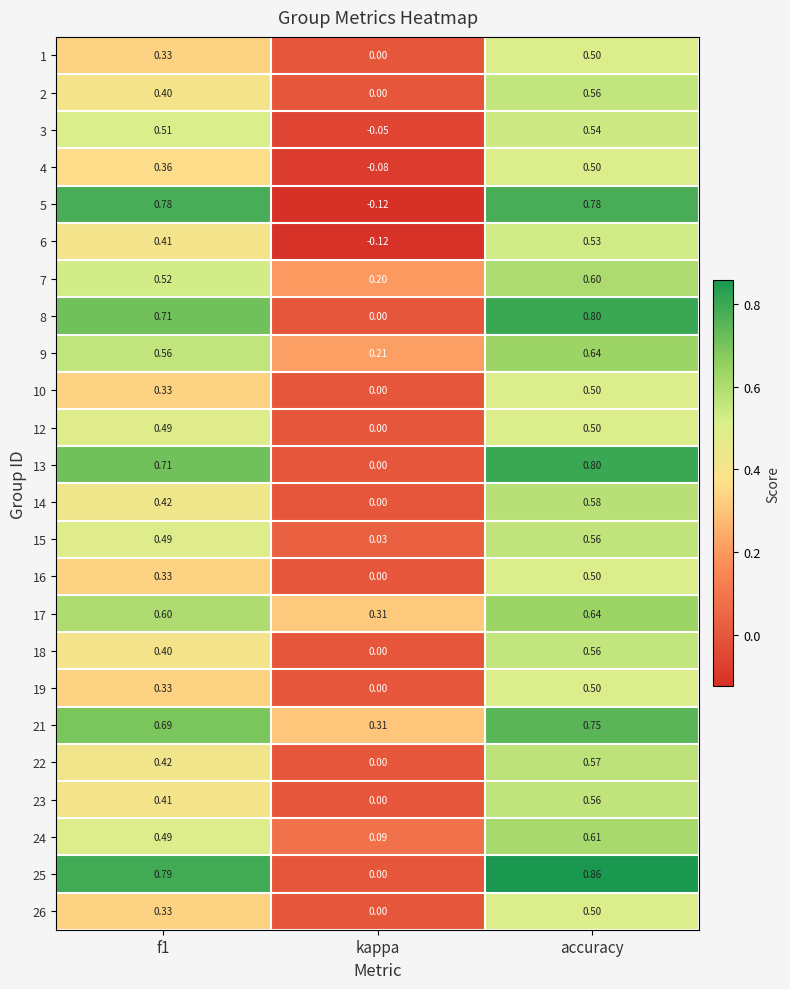

At which category is the sum across all series the highest?

accuracy